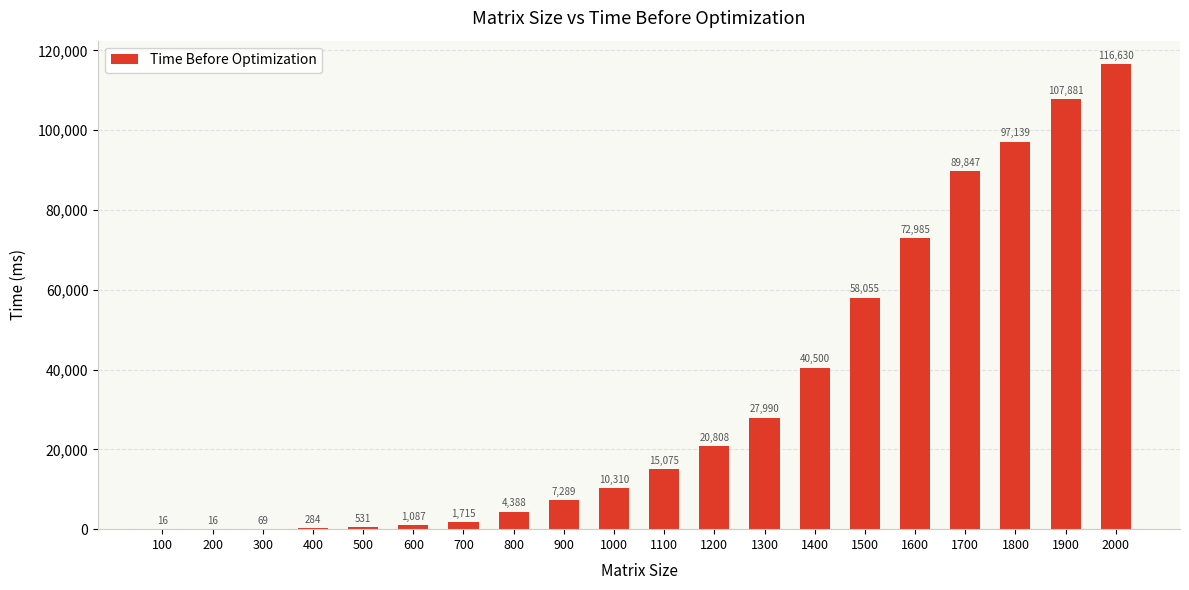

How many series are shown in this chart?

1